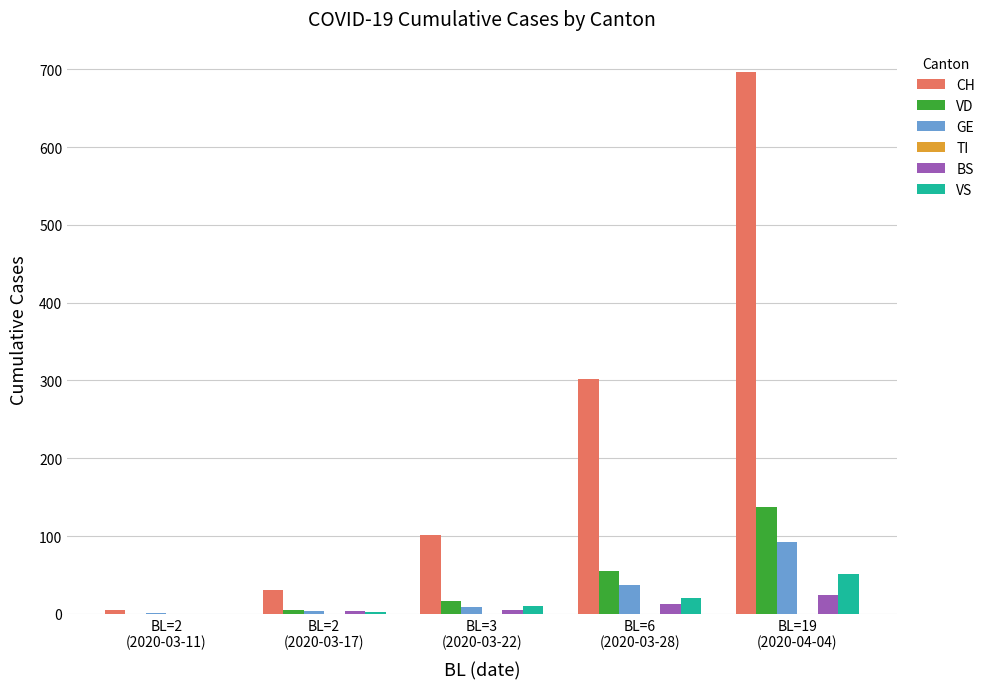

What is the sum of all VS values?

85